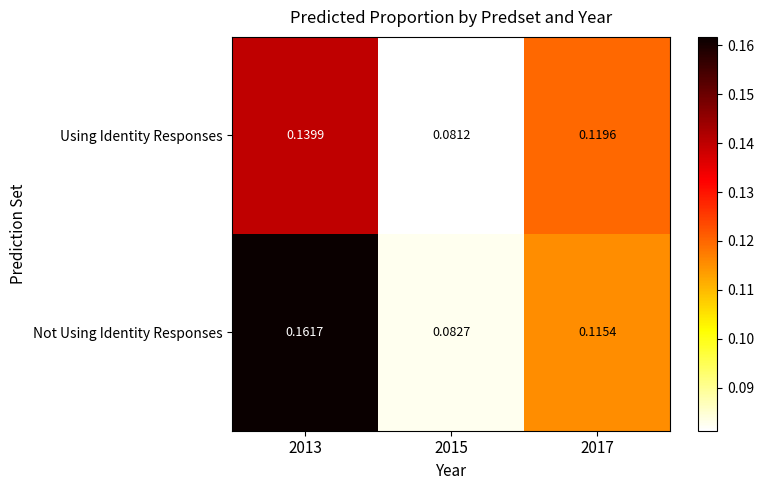

Rank the series by their maximum value, from lowest to highest.

Using Identity Responses, Not Using Identity Responses